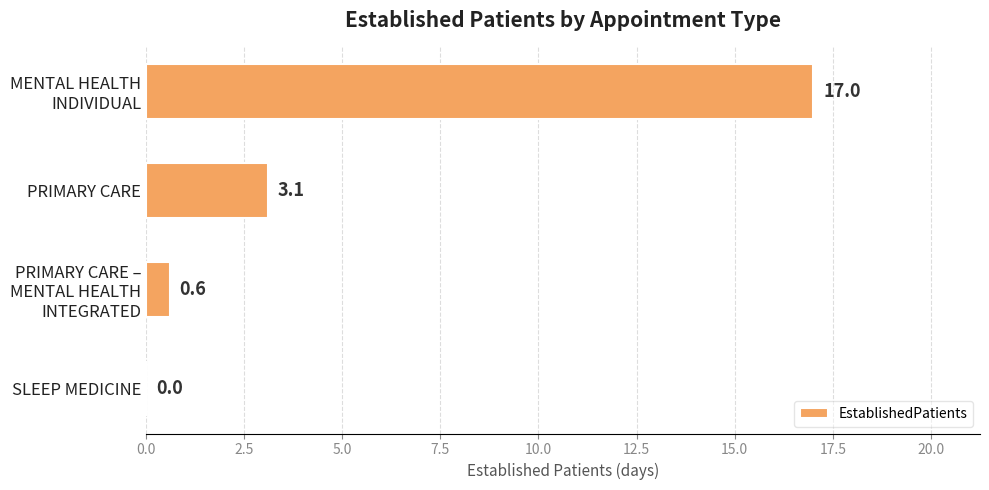

Read the value at PRIMARY CARE.

3.1